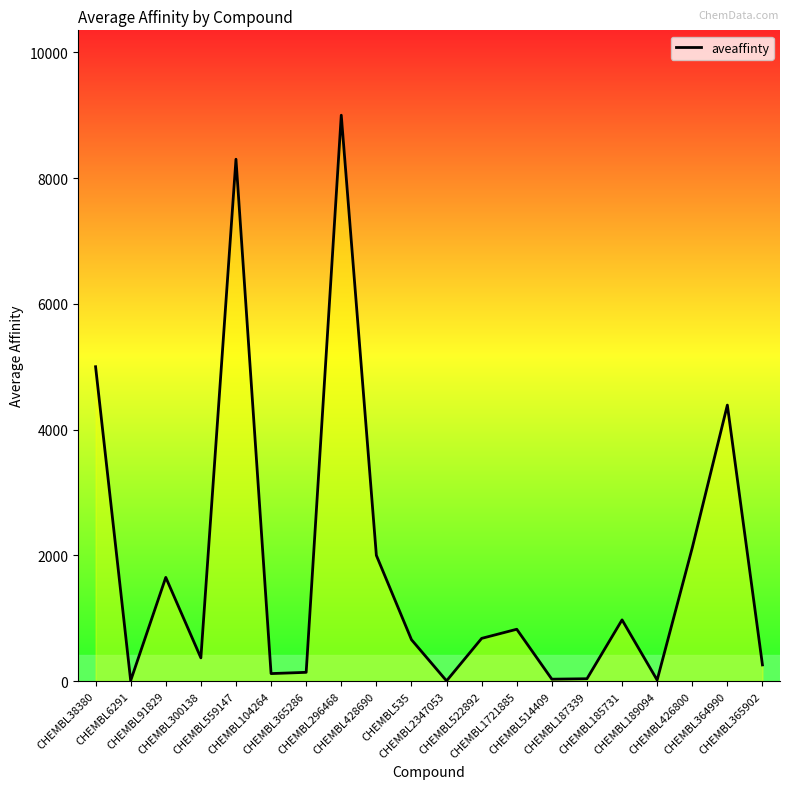

How many lines are shown in the chart?

1